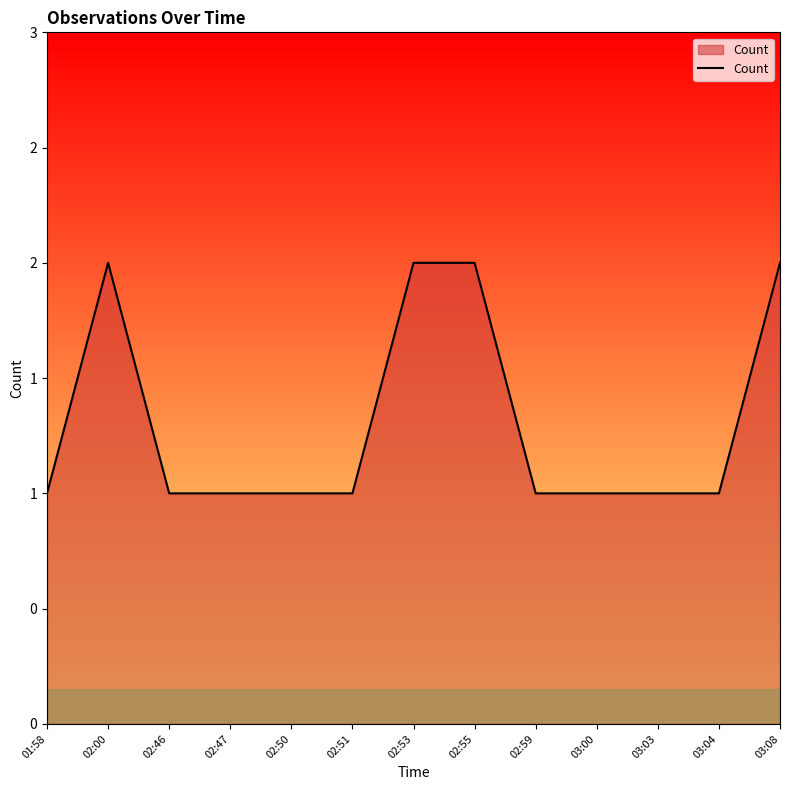

Is this an area chart (filled region under the line)?

Yes